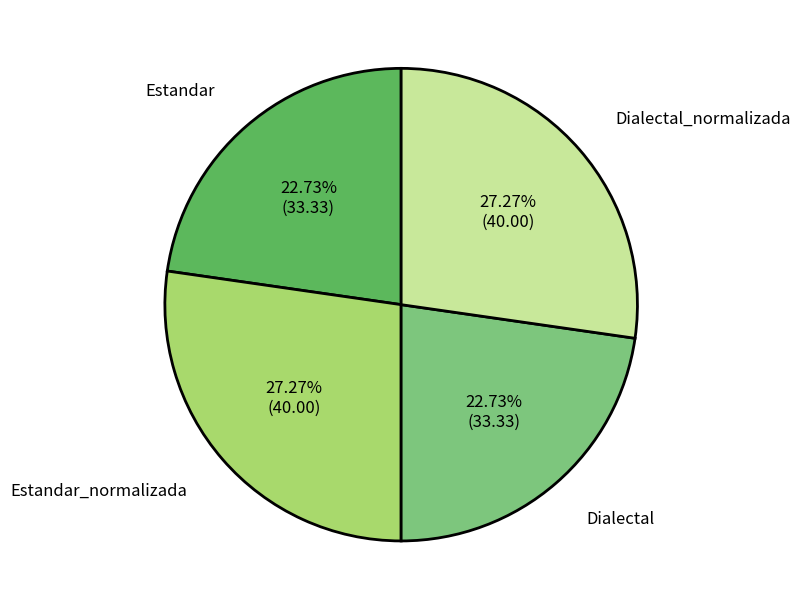

How many slices are in this pie chart?

4